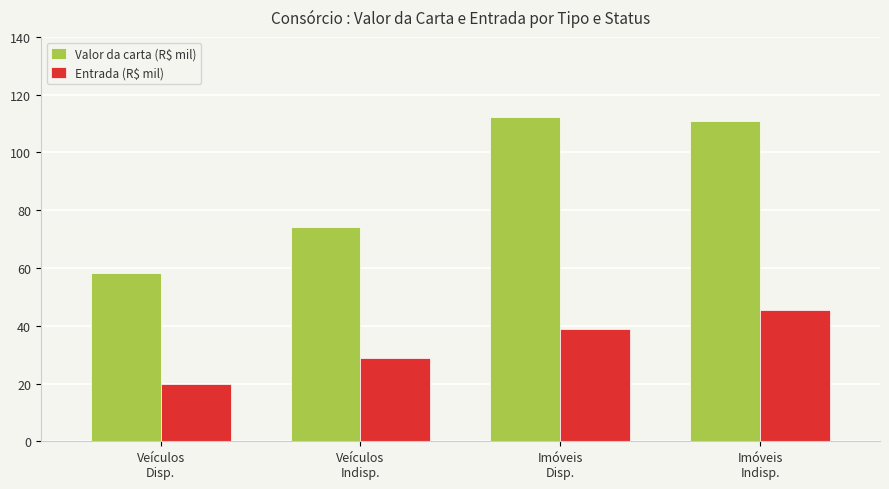

What is the sum of all Entrada (R$ mil) values?

133.1